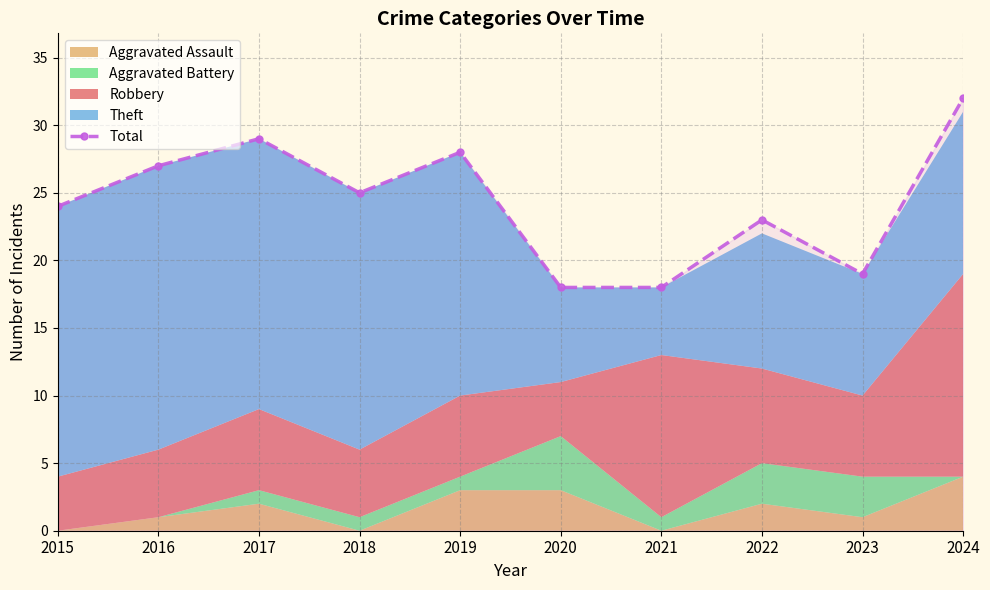

What is the change in value from 2020 to 2022?

+5